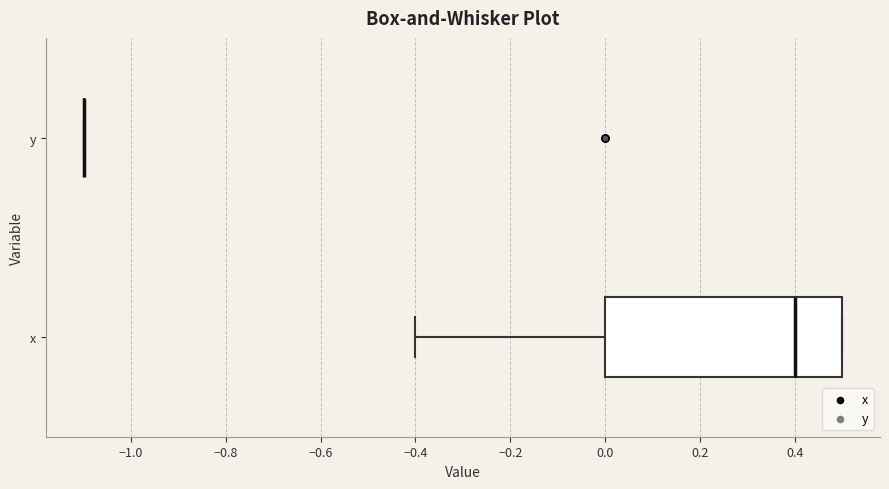

Comparing the boxes themselves (not the whiskers), which one is the widest?

x